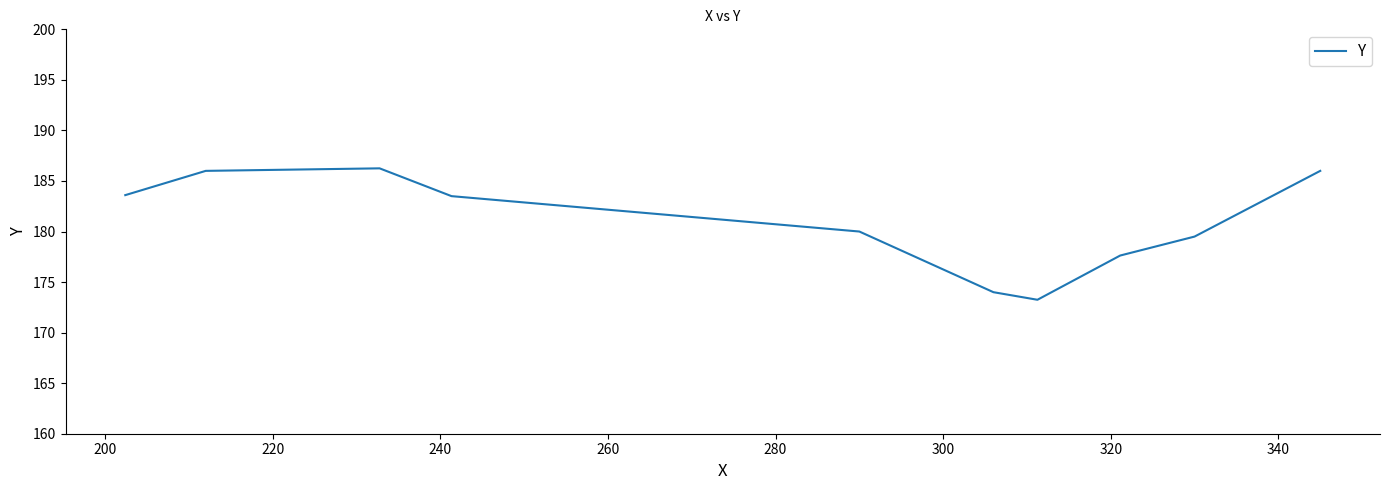

Reading right to left, extract all data points from this chart.

186.0	179.5	177.6	173.2	174.0	180.0	183.5	186.2	186.0	183.6